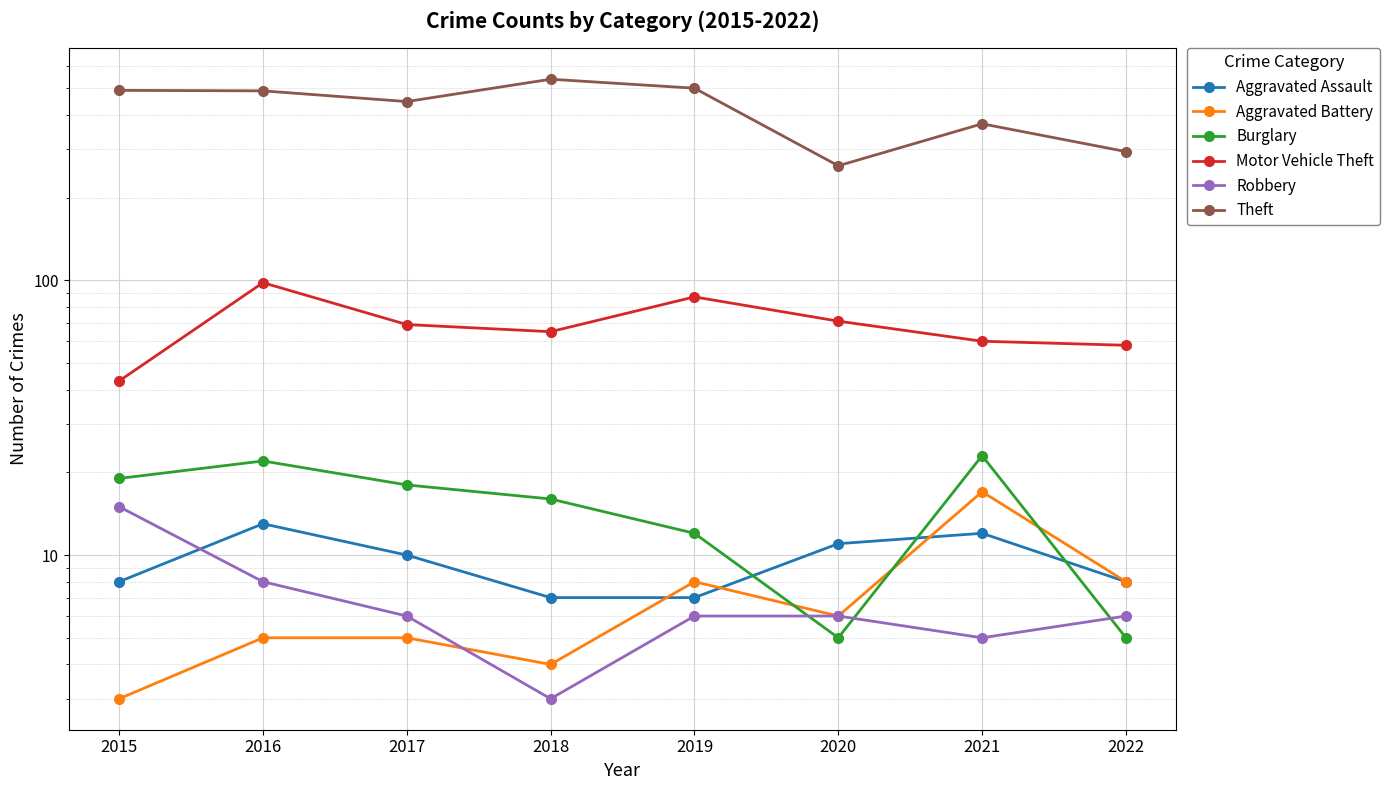

What is the total value across all series at 2022?

379